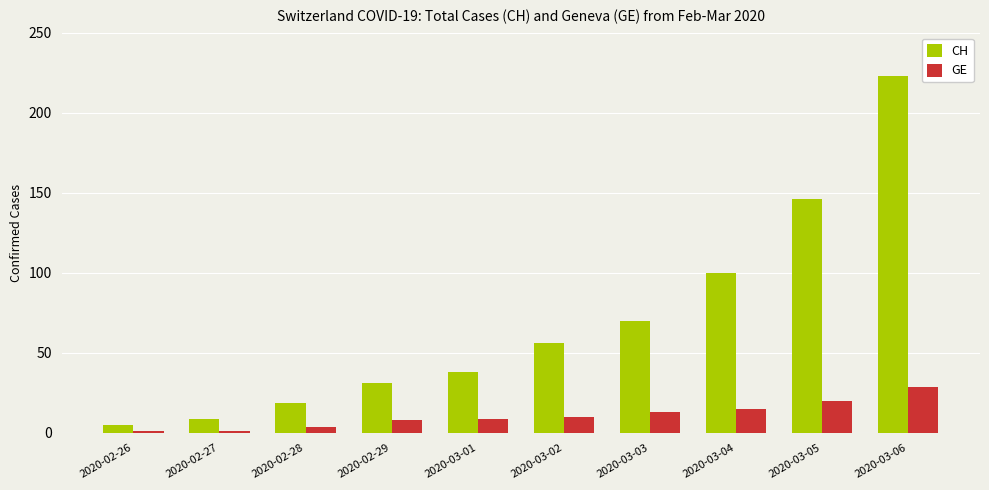

Which series has the largest total across all categories?

CH